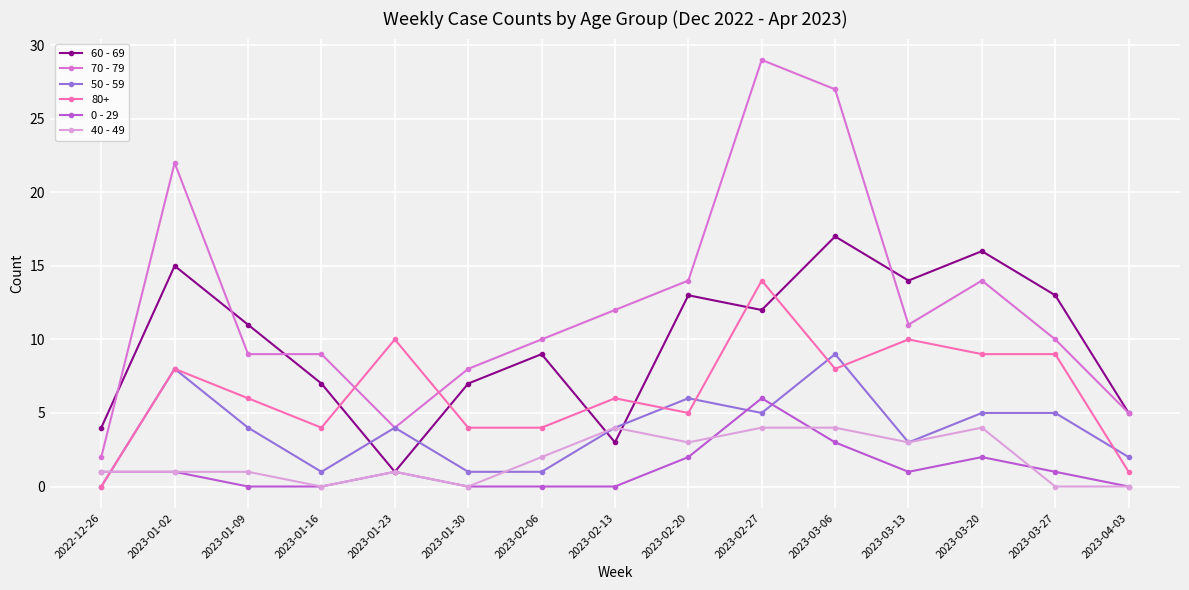

Which series has the largest range (max minus min)?

70 - 79